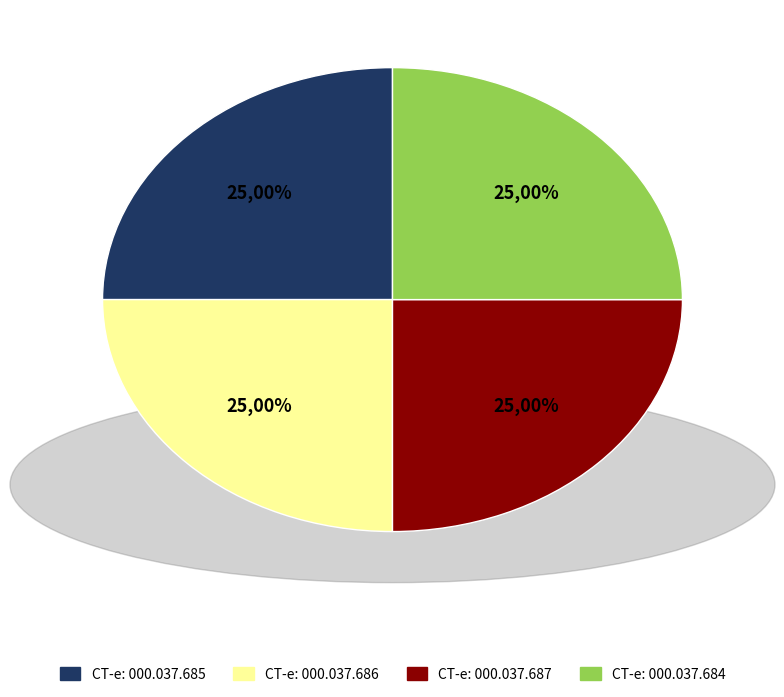

Rank the categories by value from lowest to highest.

CT-e: 000.037.684, CT-e: 000.037.685, CT-e: 000.037.686, CT-e: 000.037.687